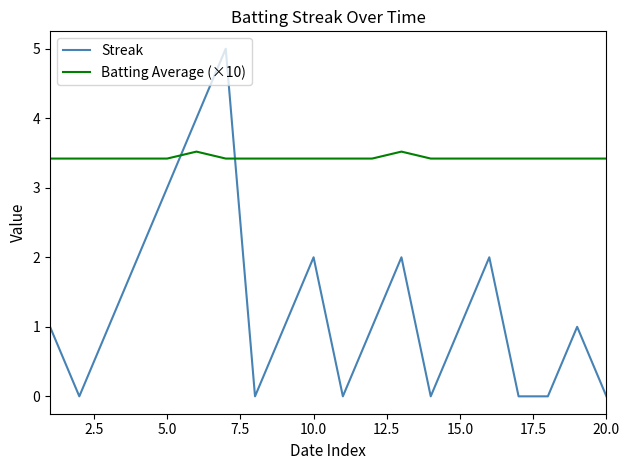

Which series has the largest range (max minus min)?

Streak